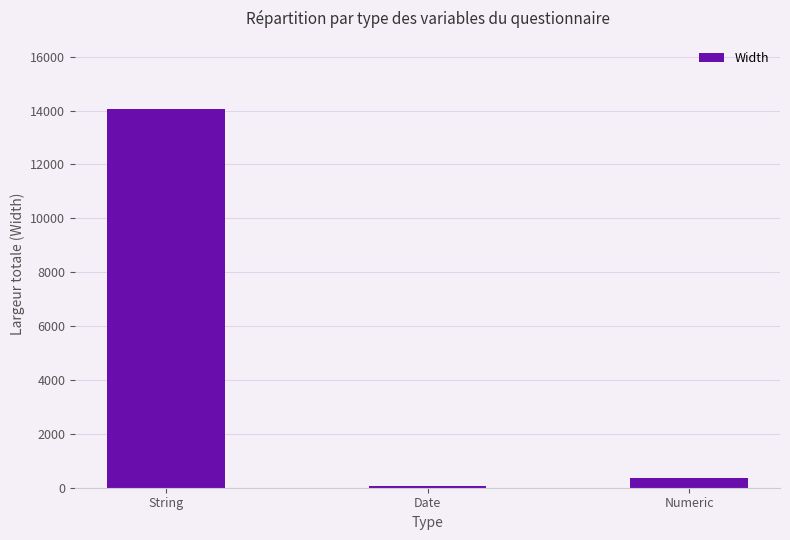

What is the value of the 2nd bar from the left?

60